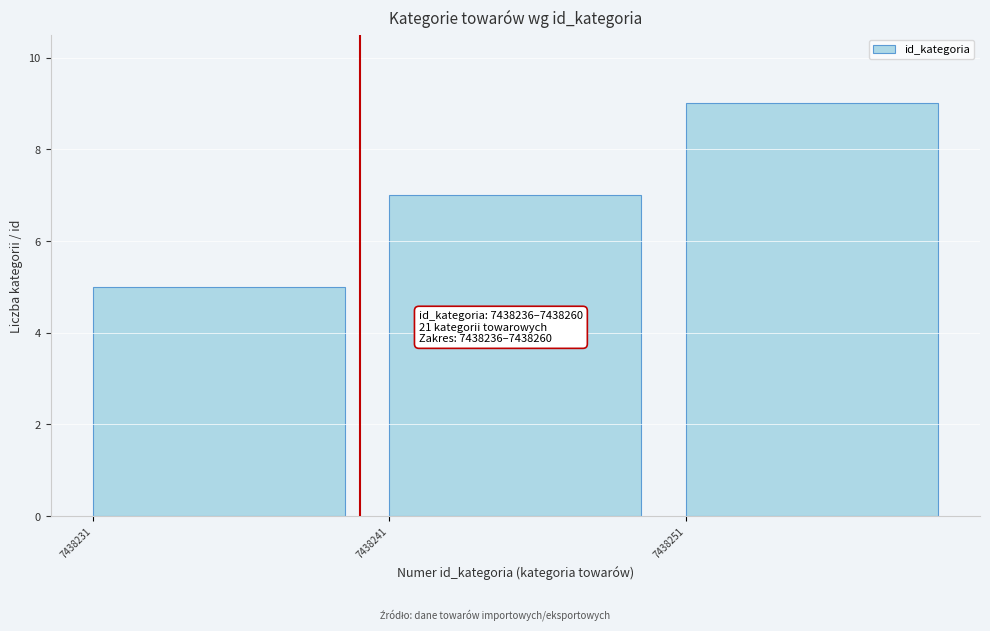

Reading left to right, transcribe all the data shown in this chart.

7438231=5	7438241=7	7438251=9